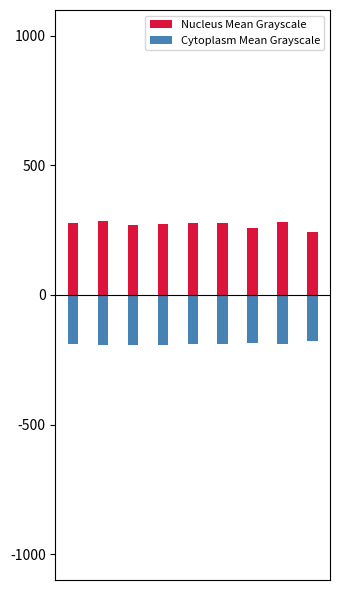

What is the minimum value shown in the chart?

-193.6